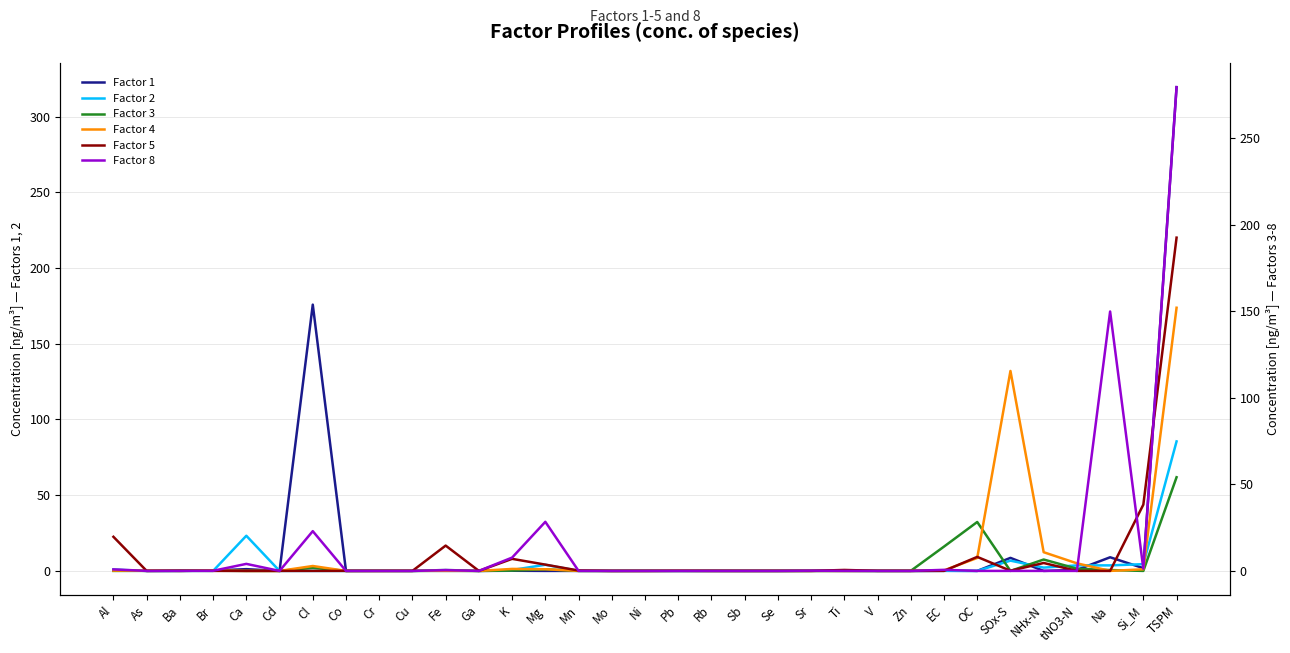

What is the sum of all Factor 4 values?

297.4